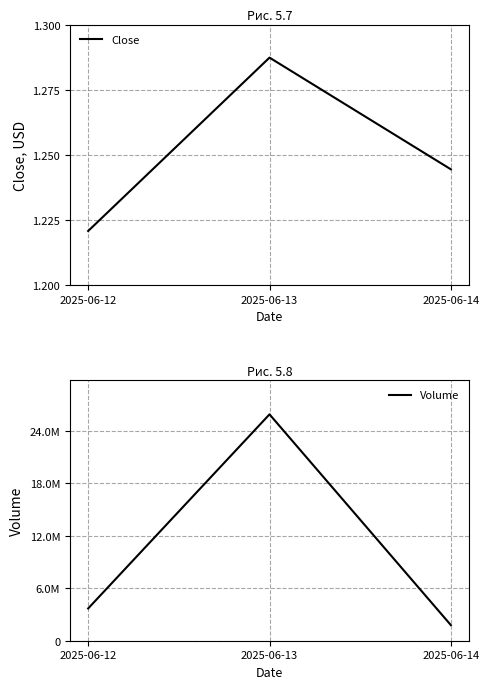

Which has a higher value, 2025-06-13 or 2025-06-12?

2025-06-13